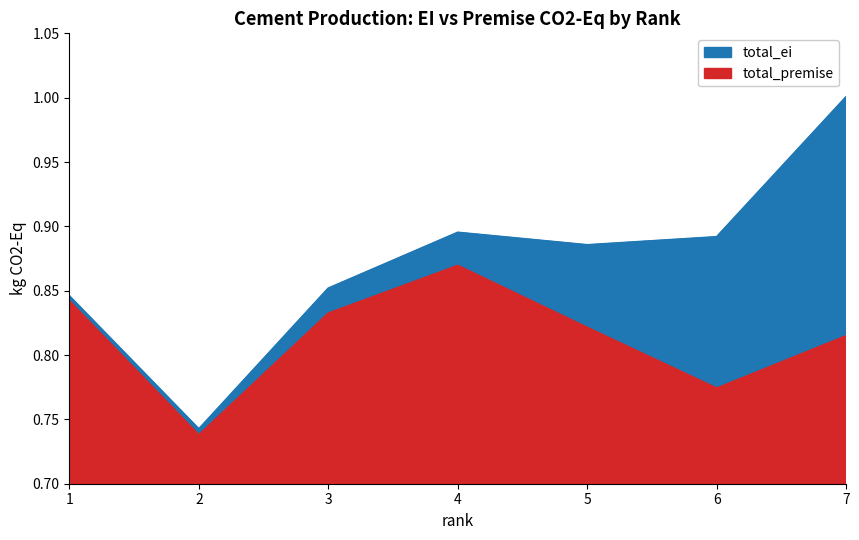

Where is the first local maximum for total_ei?

4